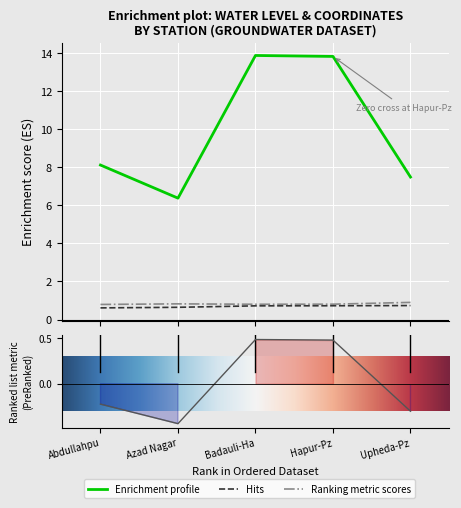

How many series are shown in this chart?

3